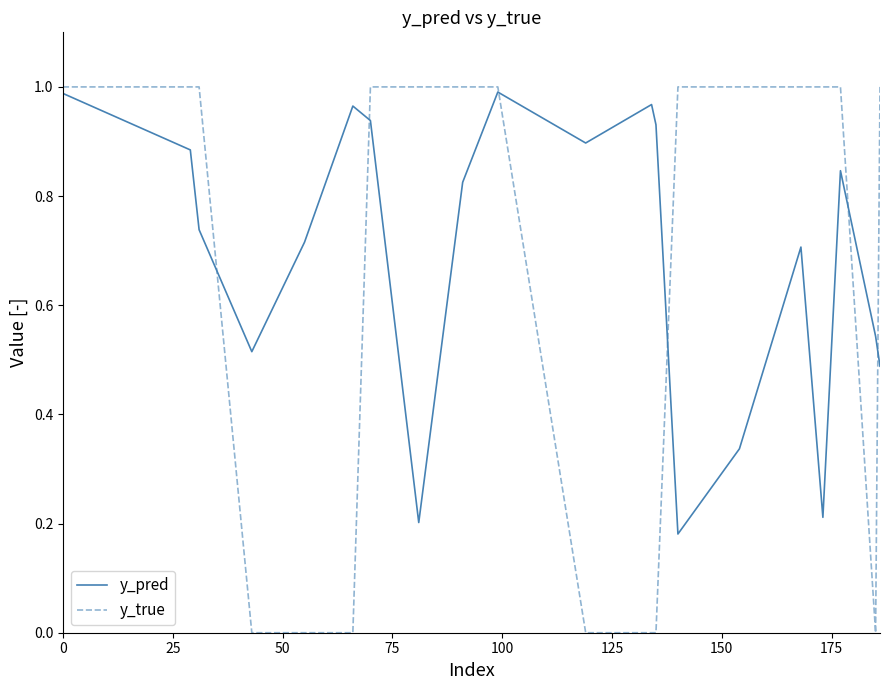

Which series has the largest total across all categories?

y_pred